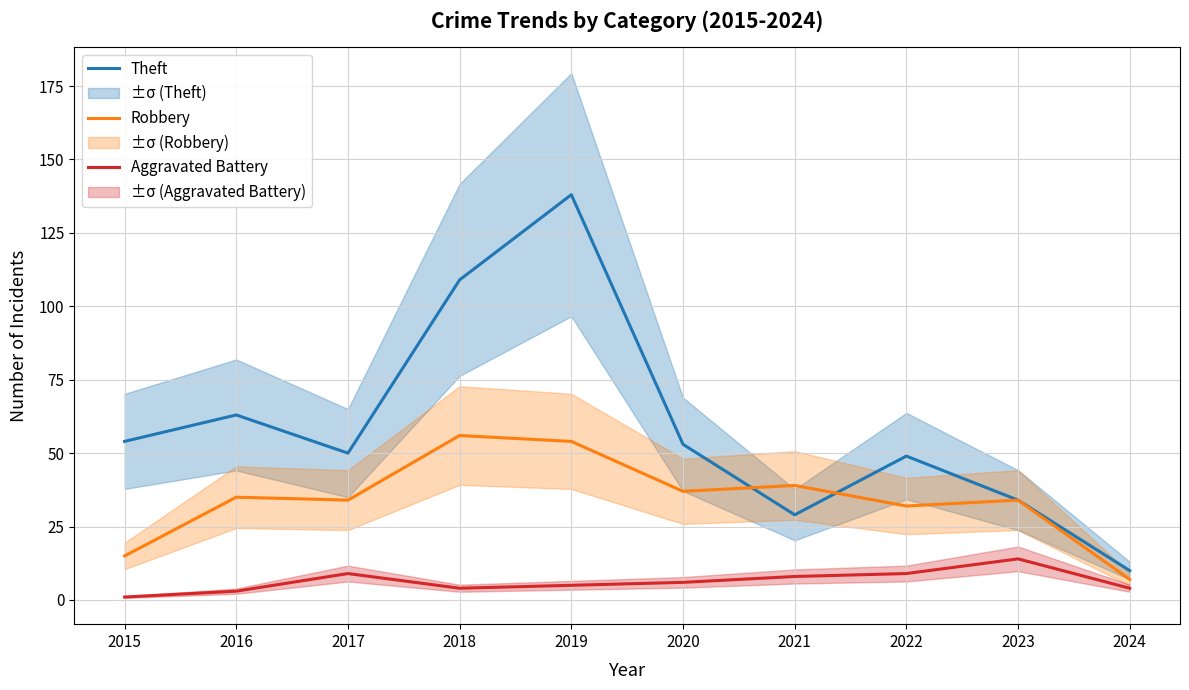

Between which two adjacent categories do Robbery and Theft first intersect?

2020 and 2021